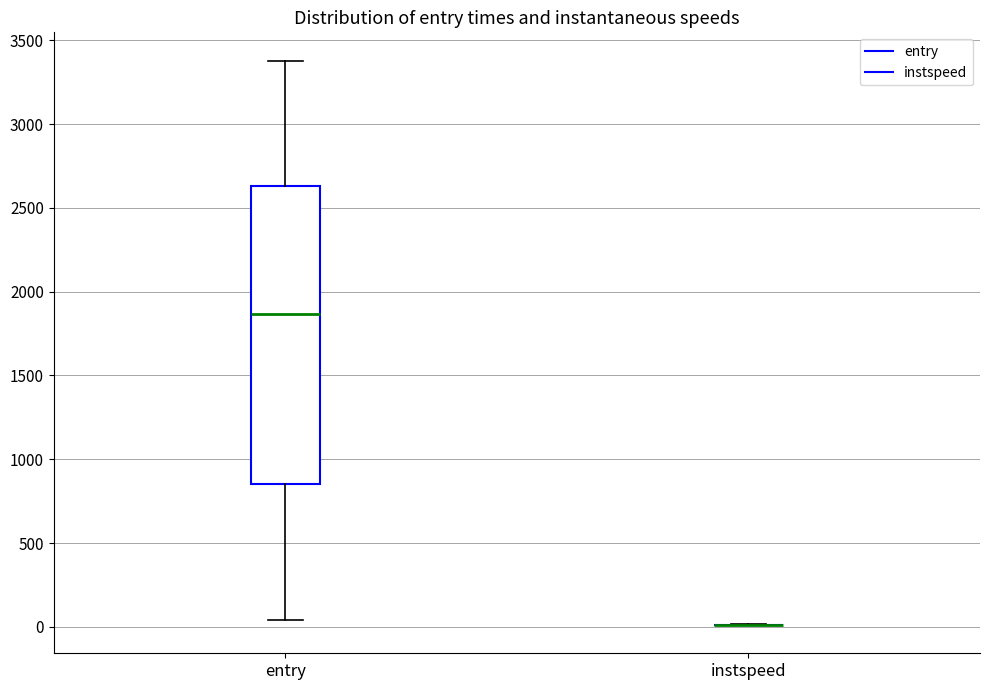

Where is the upper edge of the box for entry on the y-axis? The values are not printed on the chart, so give them approximately, as read against the axis.

2650